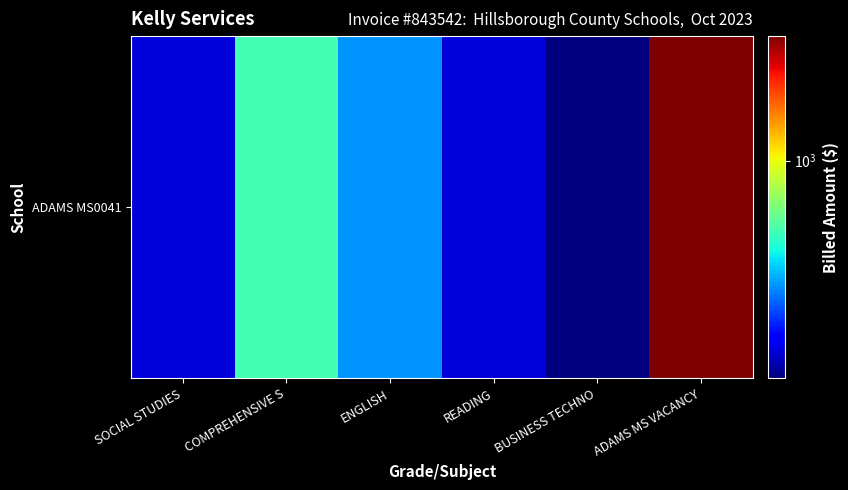

How many values exceed 306?

3